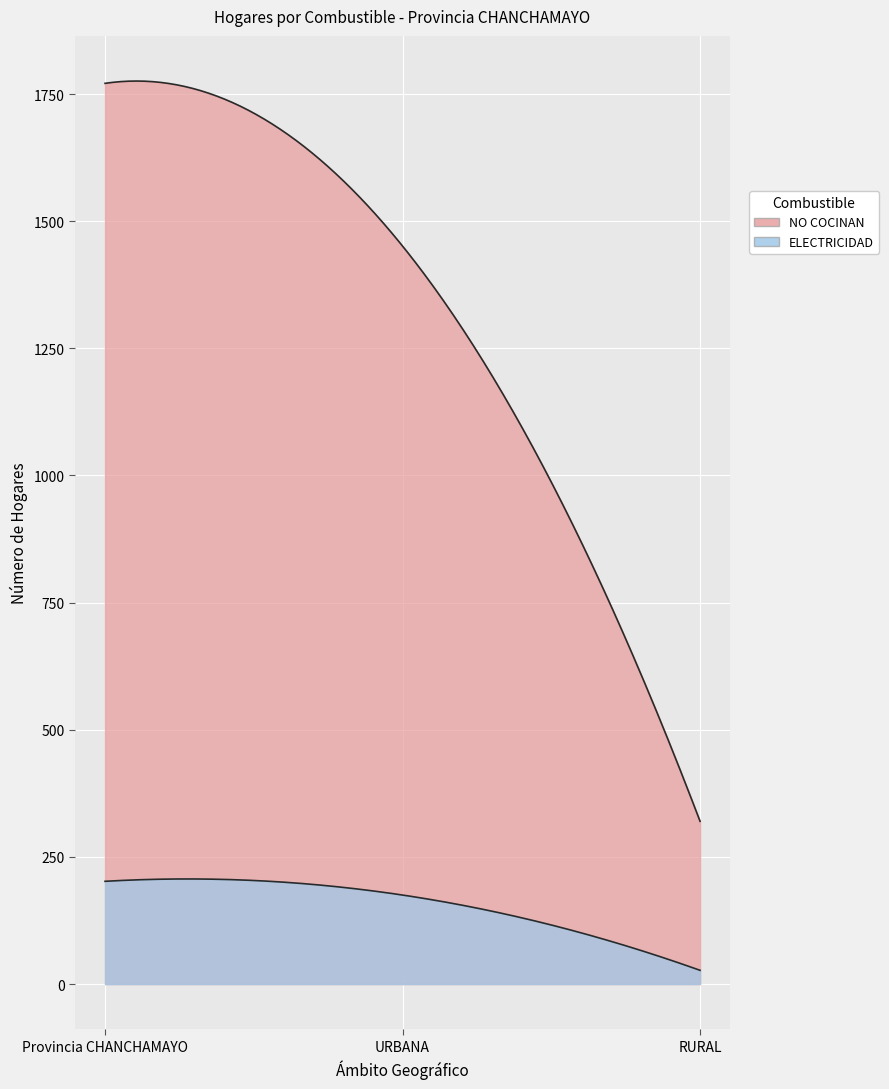

What is the value of the NO COCINAN point at the 3rd from the left?

320